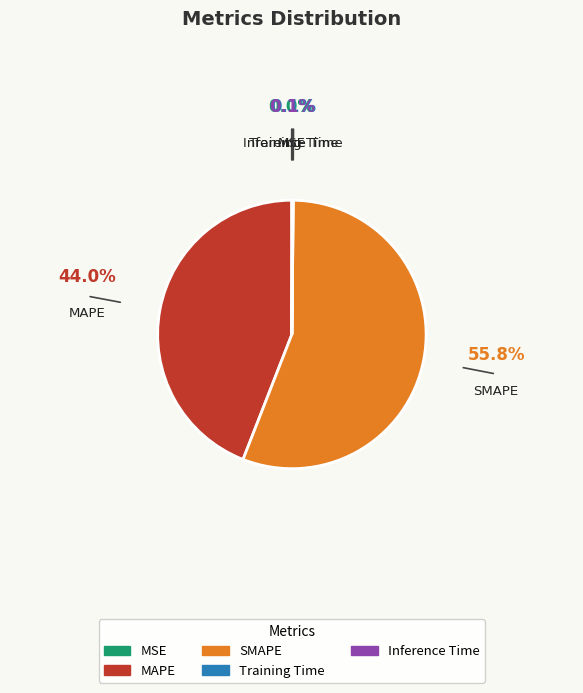

Is SMAPE the majority of the pie?

Yes